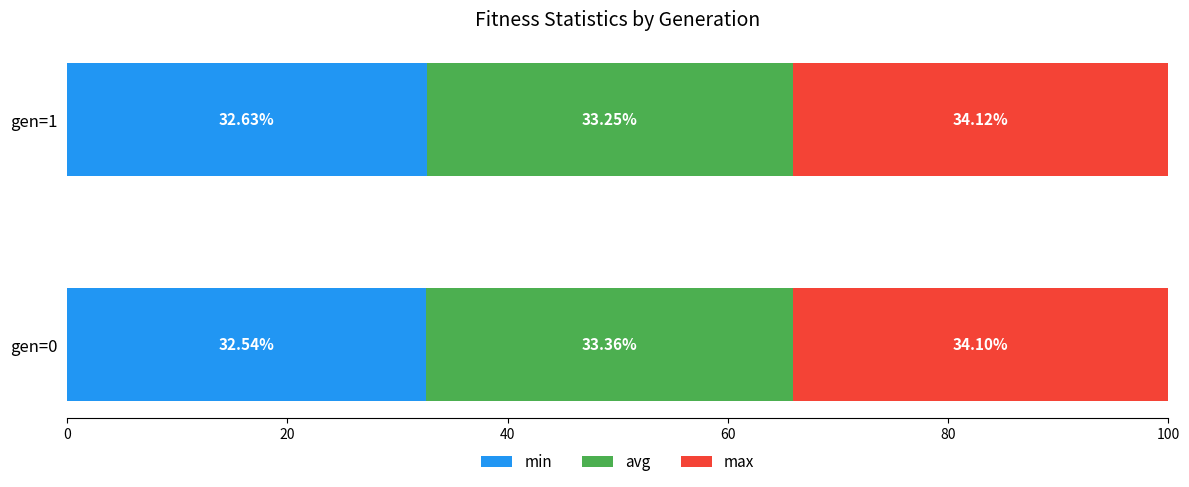

What is the total value across all series at gen=0?

100.0